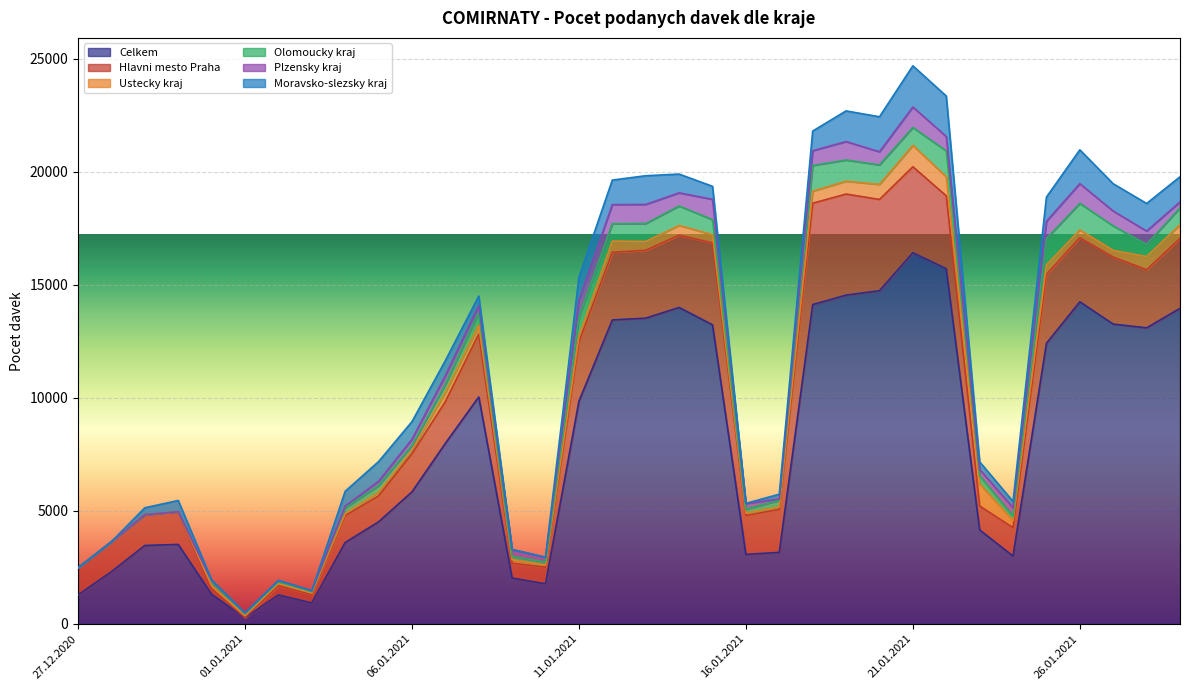

Count the number of categories in the chart.

34